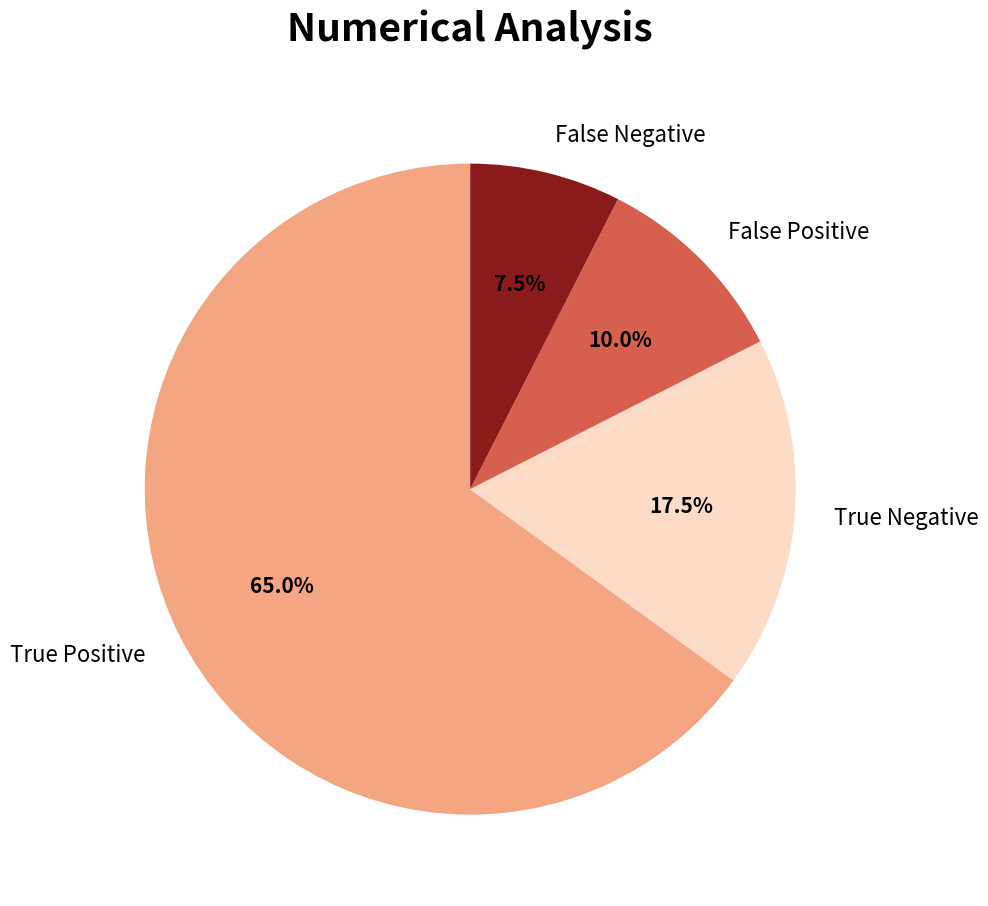

What is the ratio of the value at True Positive to the value at True Negative?

3.7